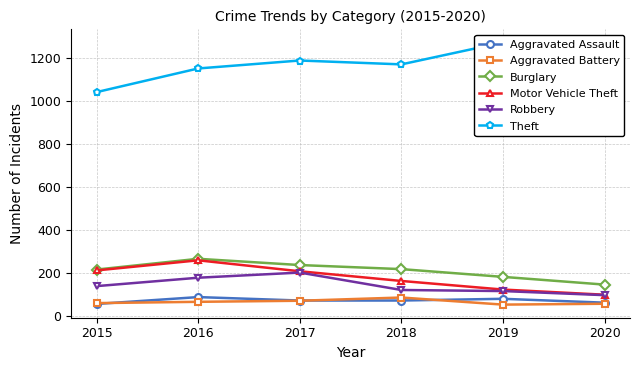

What is the value of the Robbery point at the 1st from the left?

139